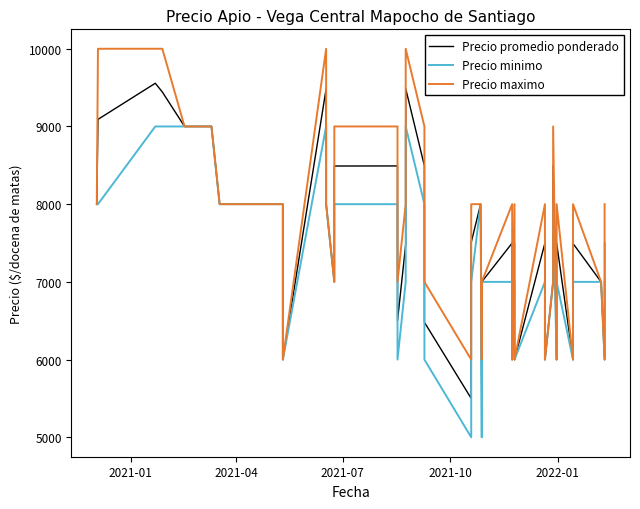

In Precio minimo, how many points are lower than both neighbors (excluding endpoints)?

11